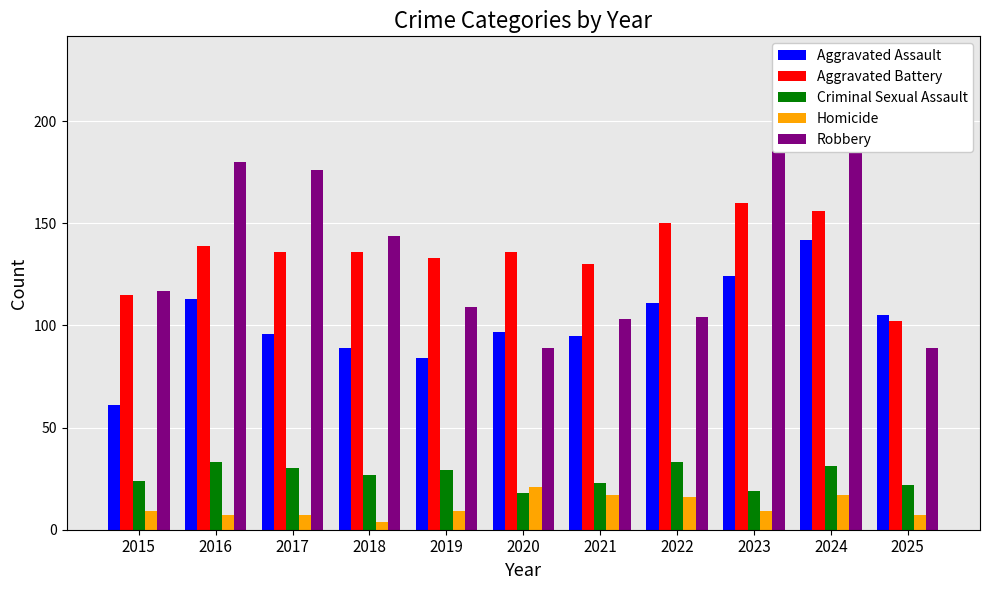

What is the highest value of the Aggravated Assault series?

142